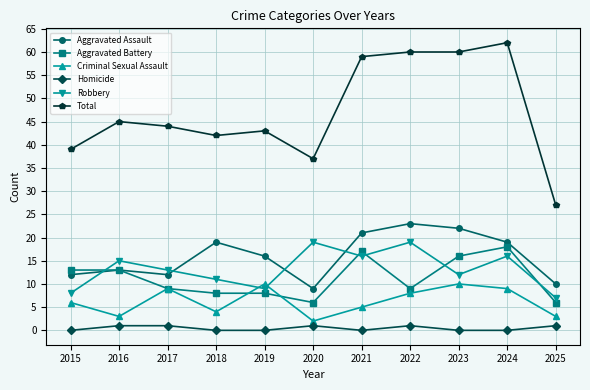

Which series has the widest spread of values?

Total